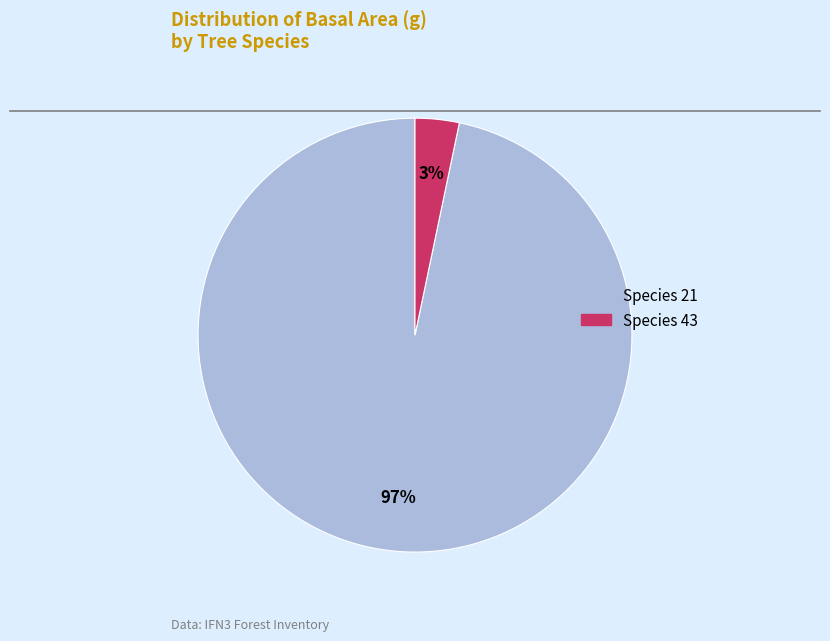

To the nearest percent, what is the average slice percentage?

50%